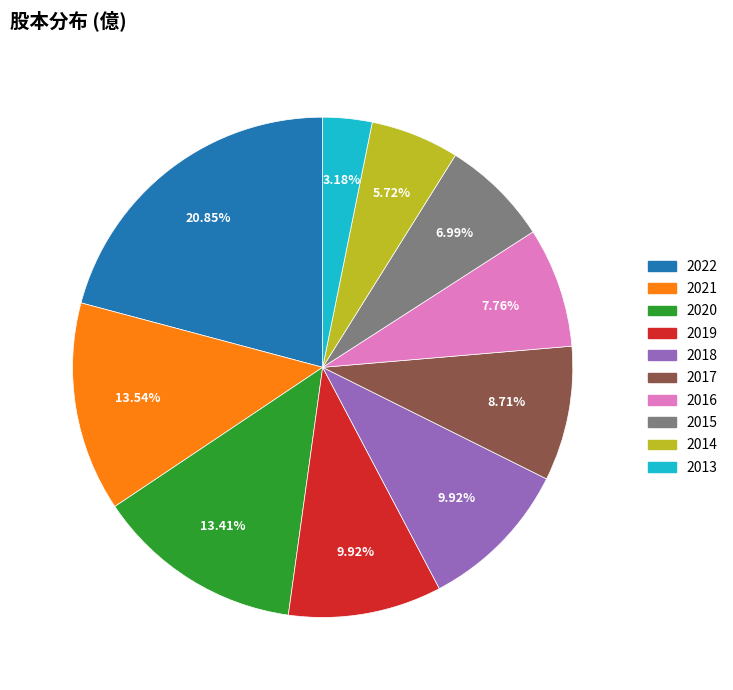

Which has a higher value, 2017 or 2022?

2022